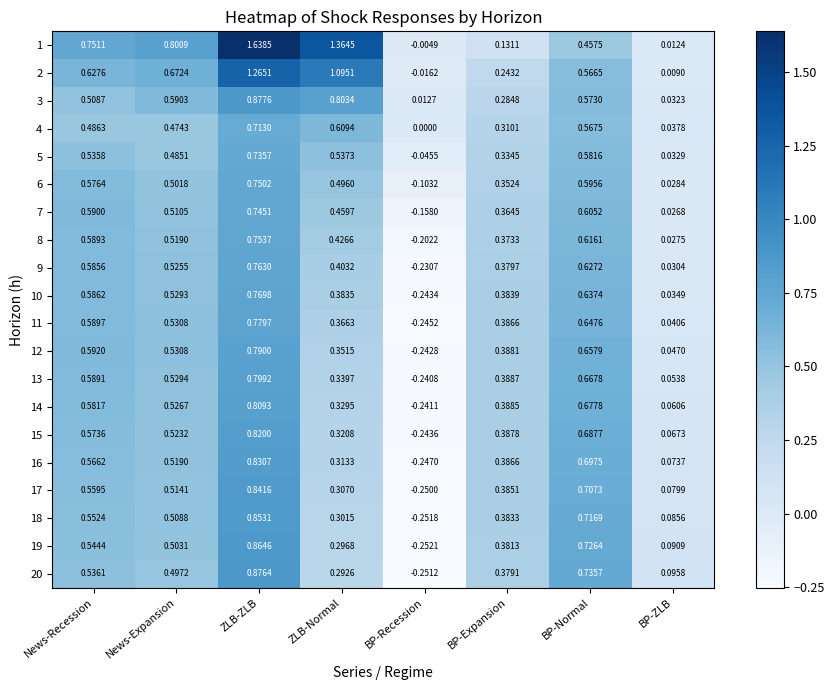

List the labels in order of 15 value, largest first.

ZLB-ZLB, BP-Normal, News-Recession, News-Expansion, BP-Expansion, ZLB-Normal, BP-ZLB, BP-Recession